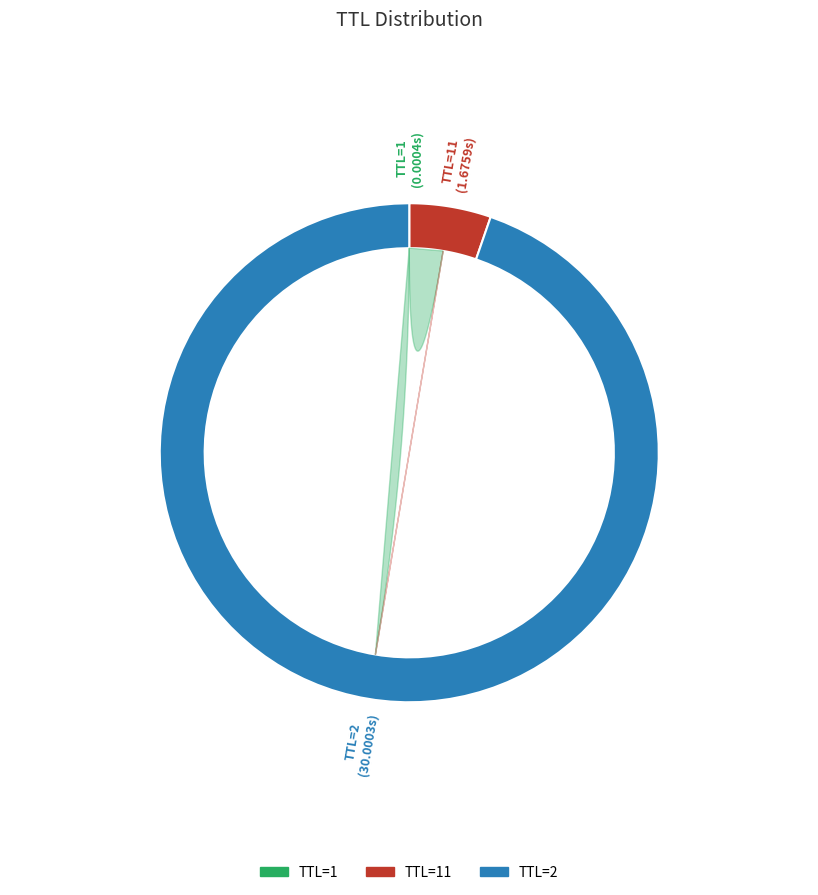

What is the largest slice in the pie chart?

2